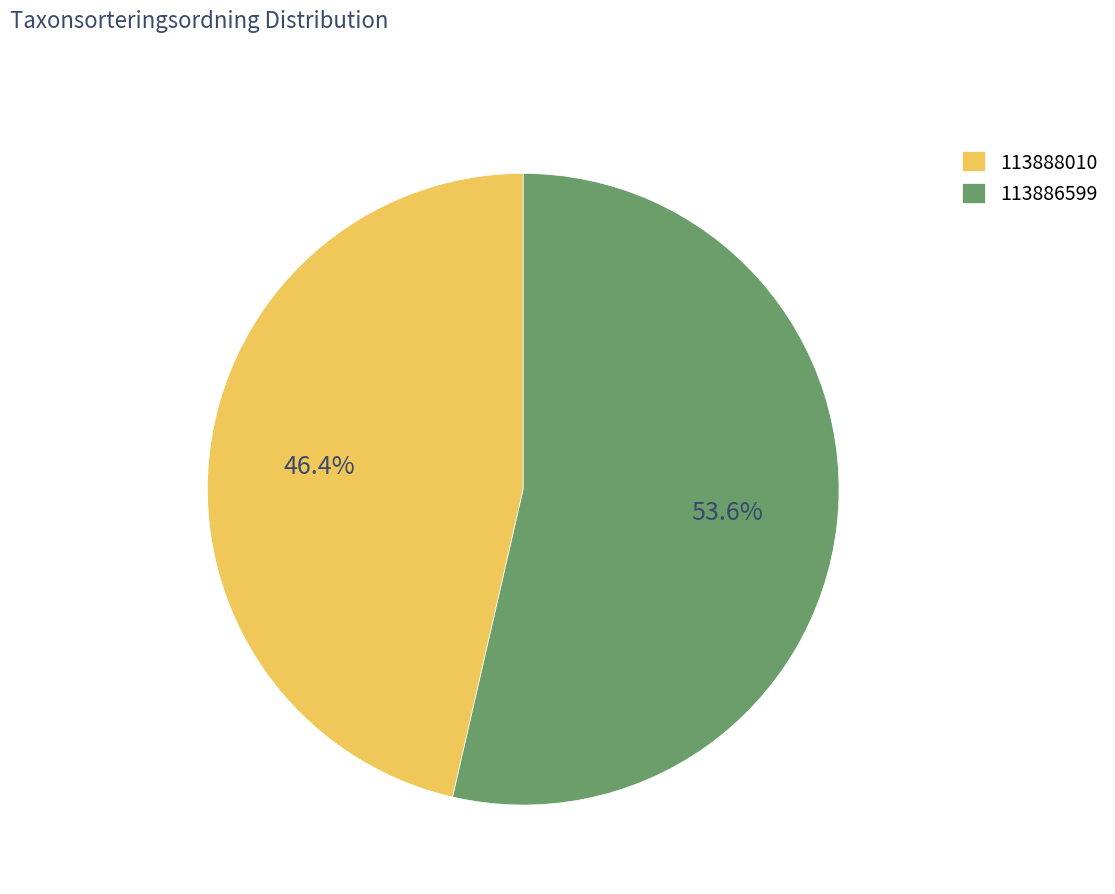

What portion of the pie excludes 113886599?

46.4%